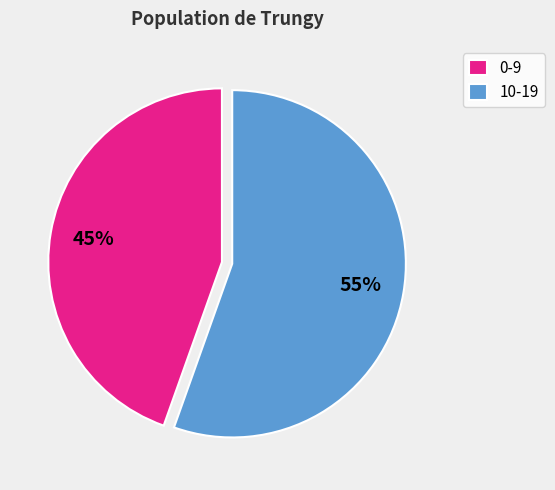

To the nearest percent, what is the average slice percentage?

50%